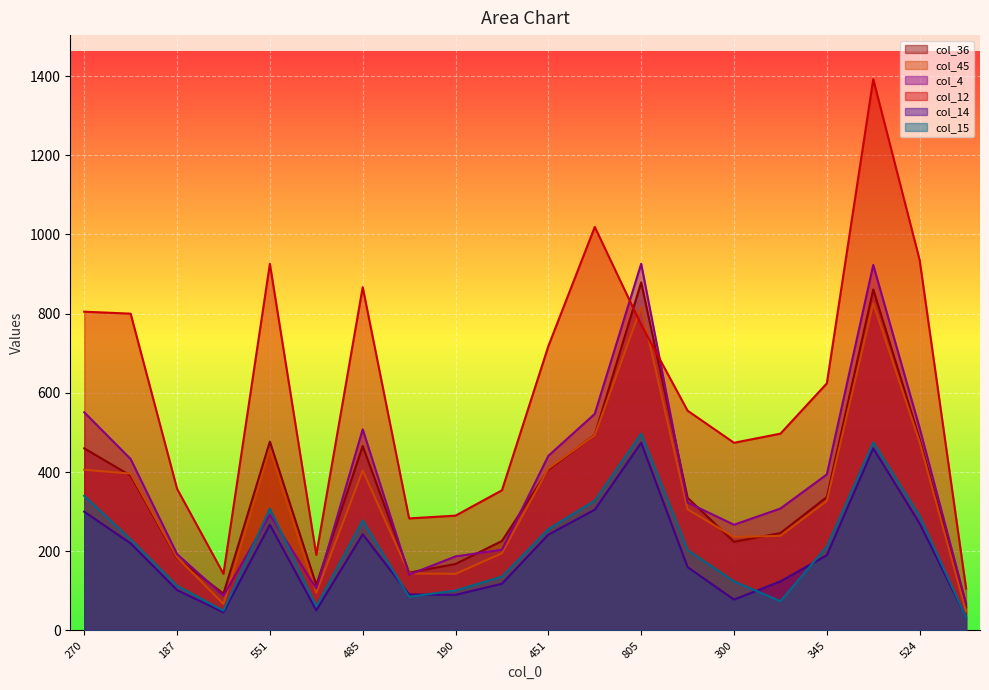

Rank the series at 187 from highest to lowest value.

col_12, col_4, col_45, col_36, col_15, col_14